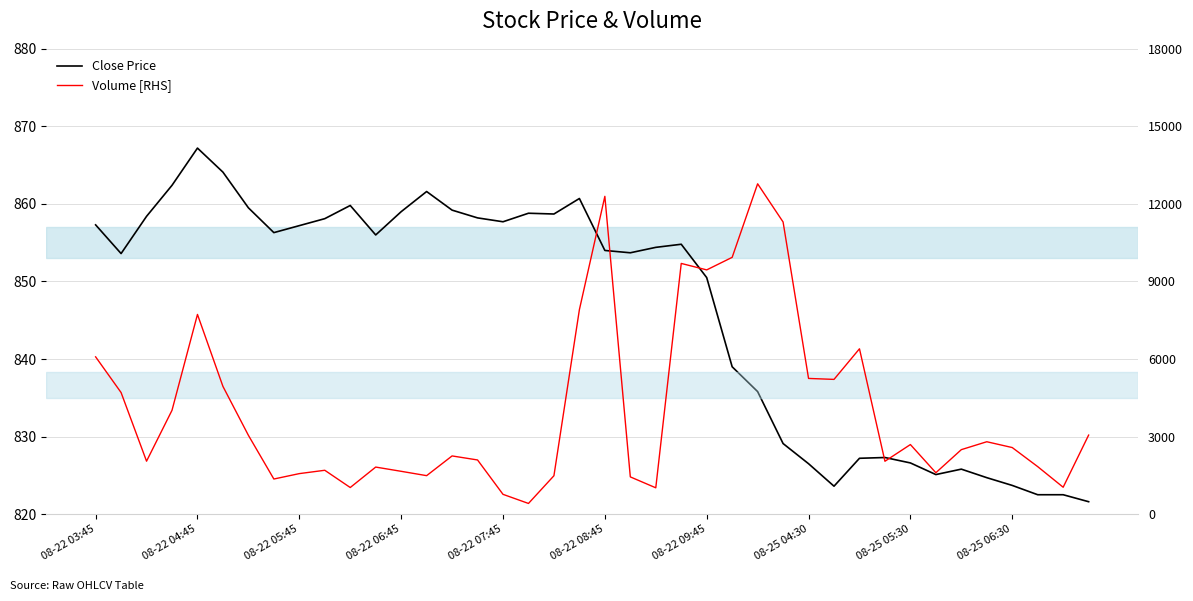

Rank the series by their average value, from lowest to highest.

Close Price, Volume [RHS]